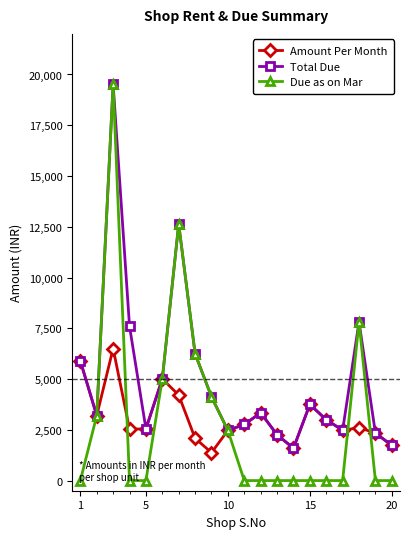

What is the highest value of the Due as on Mar series?

19512